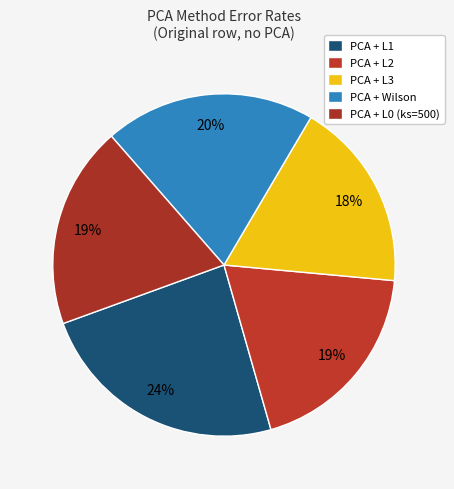

What portion of the pie excludes PCA + L3?

82.0%